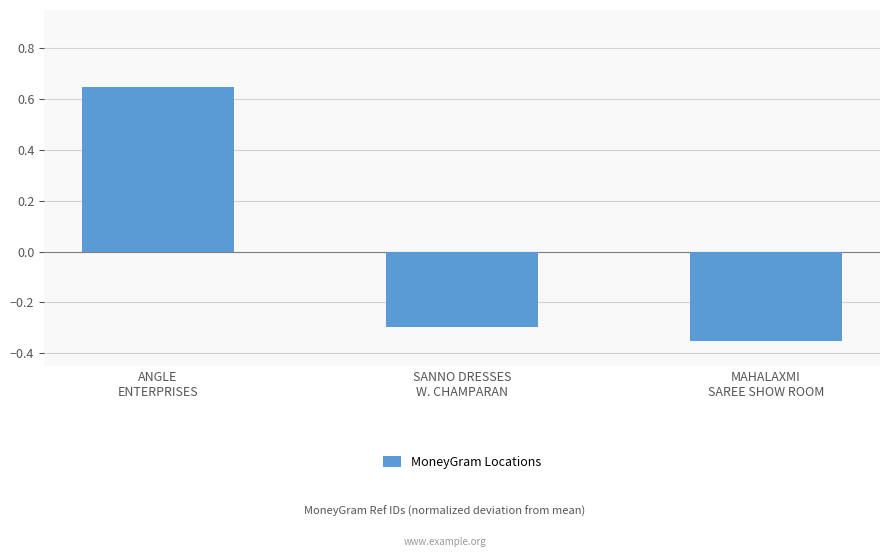

The value at SANNO DRESSES
W. CHAMPARAN is -0.3. True or false?

True